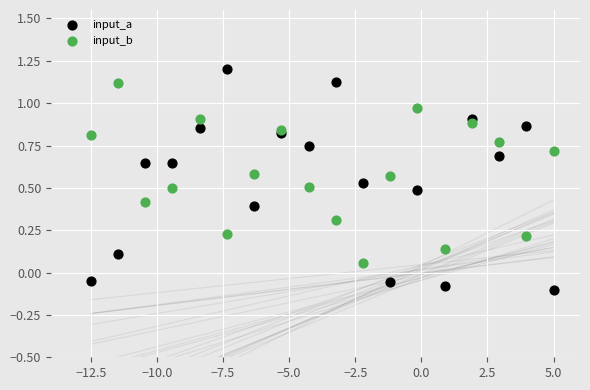

Which series has the widest spread of Y values?

input_a